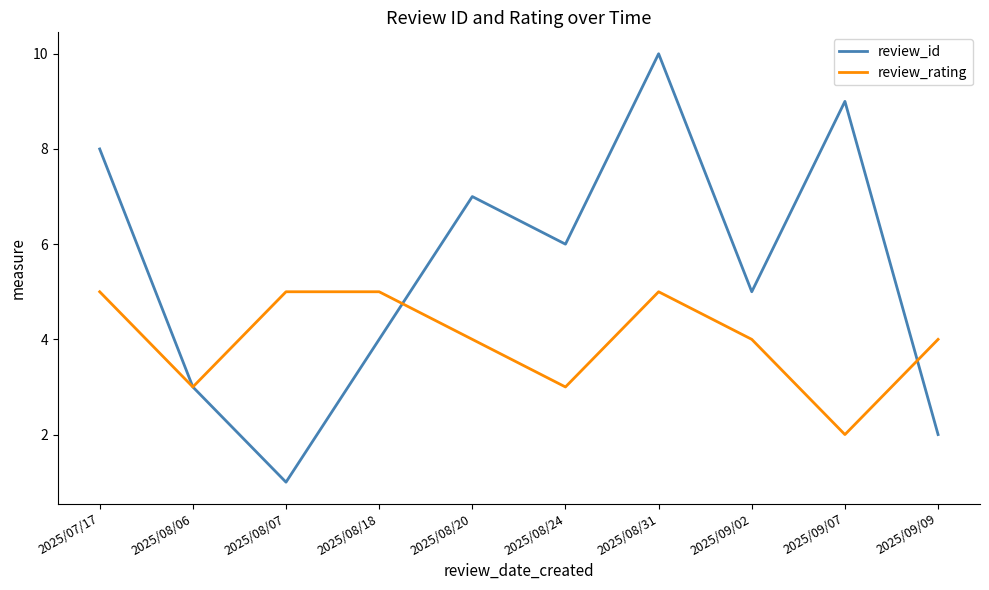

Which series has the largest total across all categories?

review_id